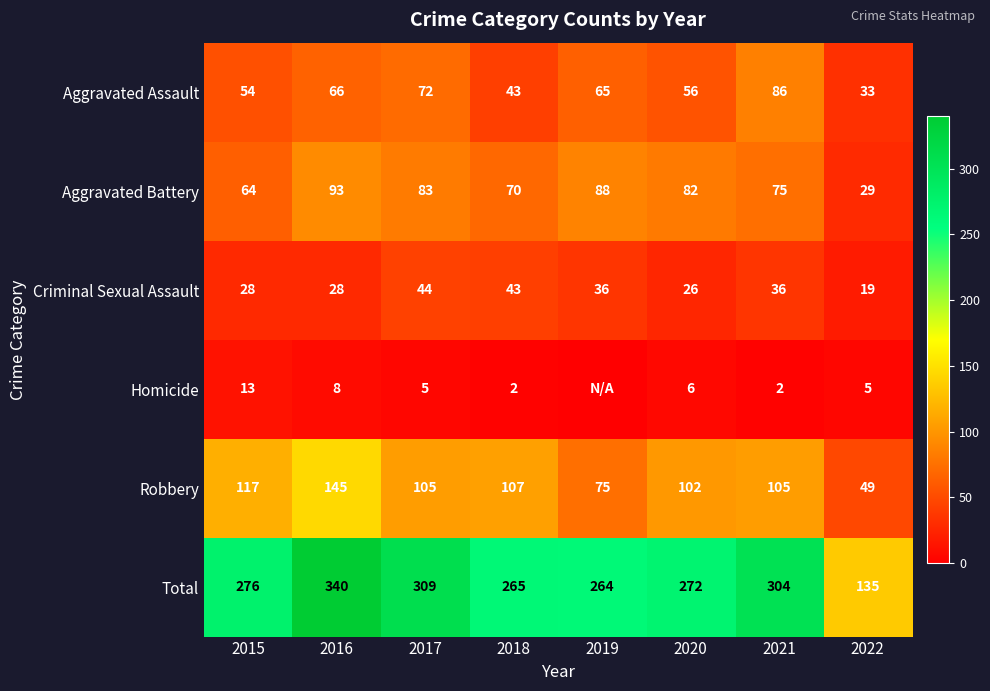

Where does the Aggravated Battery series first go above 82?

2016